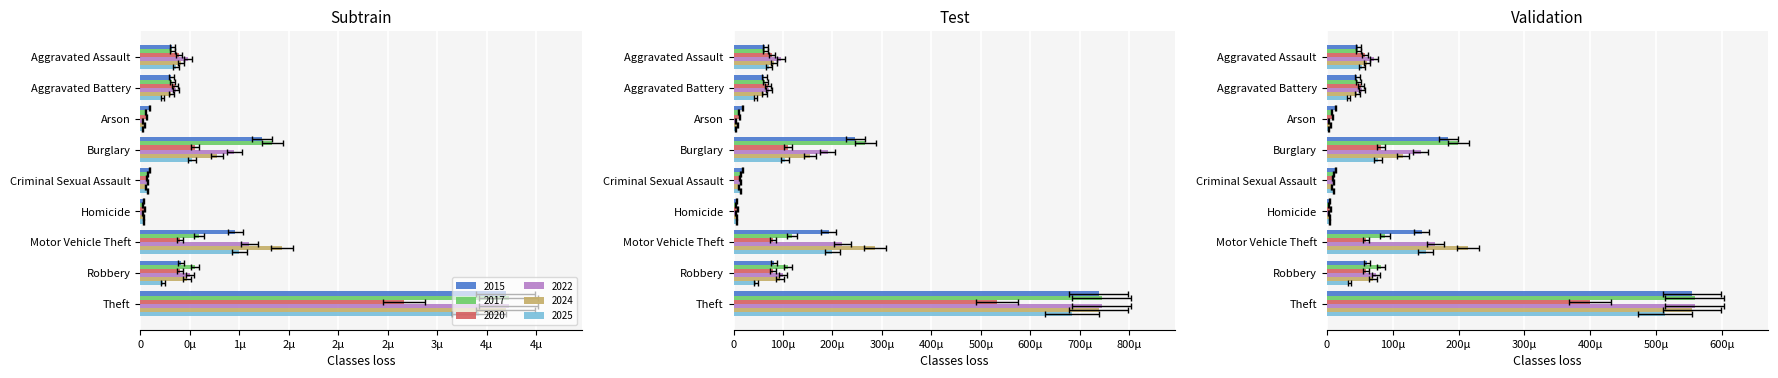

What is the difference between the maximum and minimum values in the 2017 series?

3.7